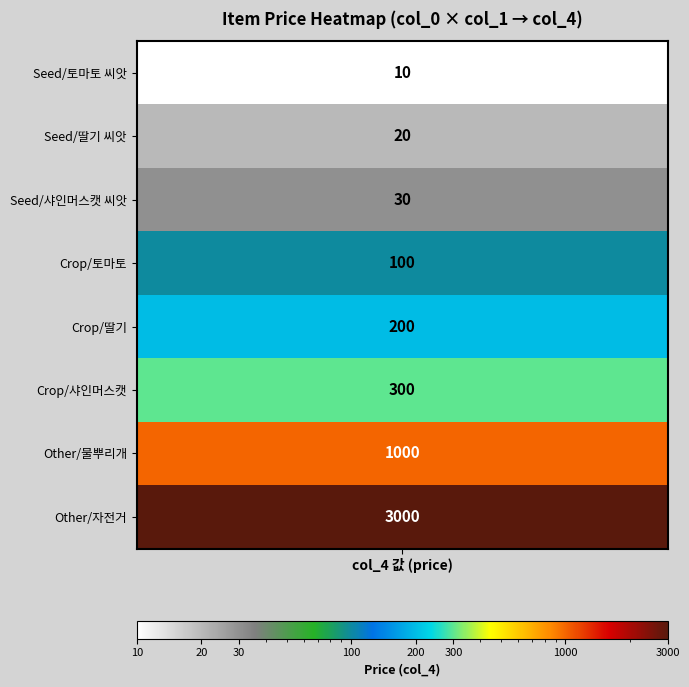

What is the difference between the second highest and minimum values in the 샤인머스캣 씨앗 series?

990